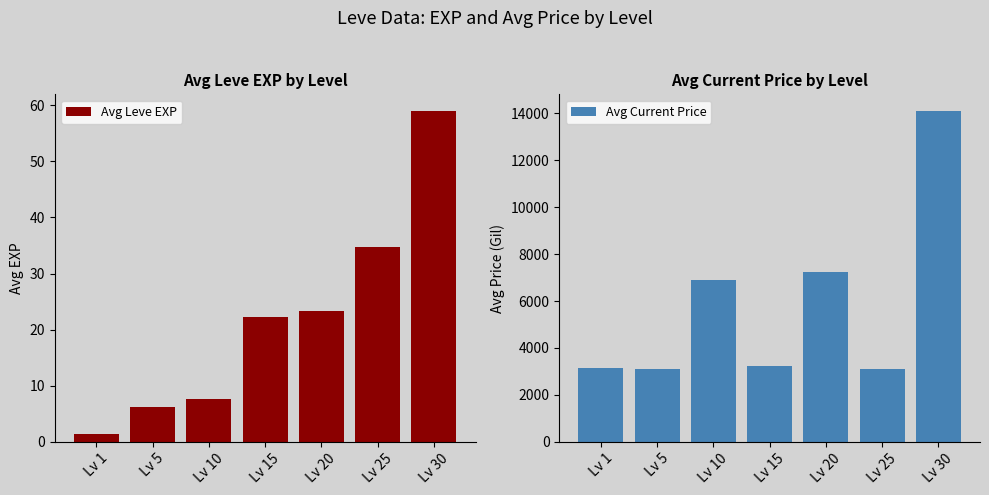

What is the total value across all series at Lv 15?

3248.2